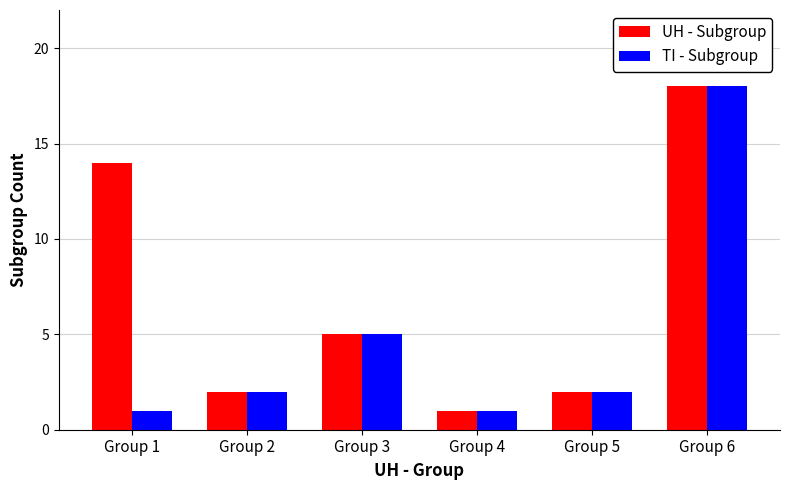

What are all the series names shown in the legend?

UH - Subgroup, TI - Subgroup